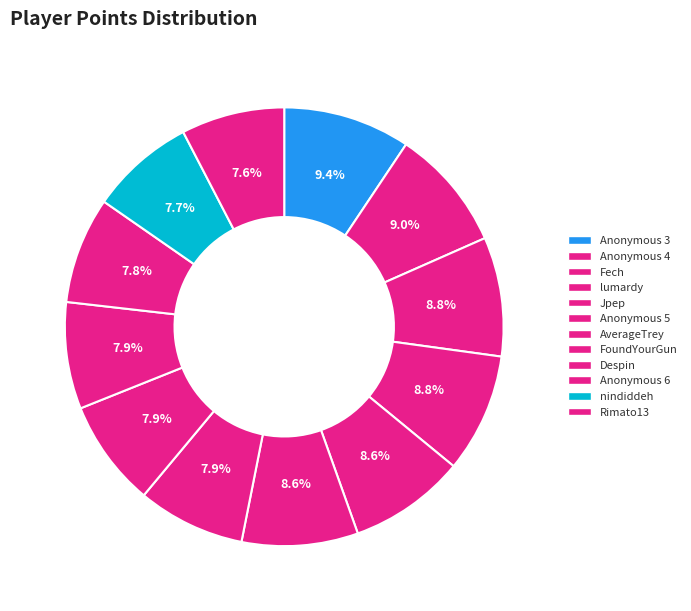

Which category has the biggest portion of the pie?

Anonymous 3